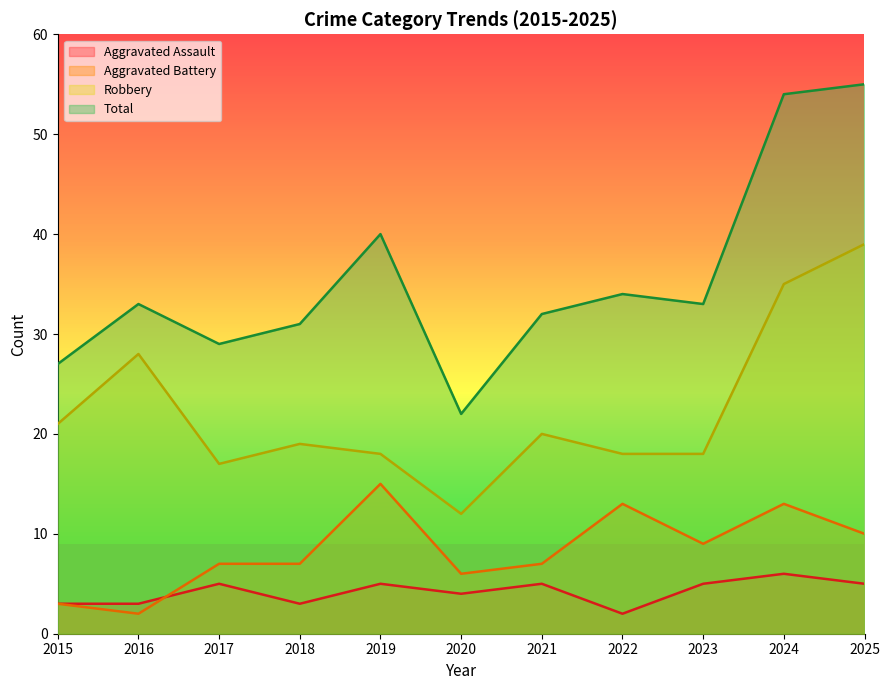

At which category does Robbery reach its first local valley?

2017